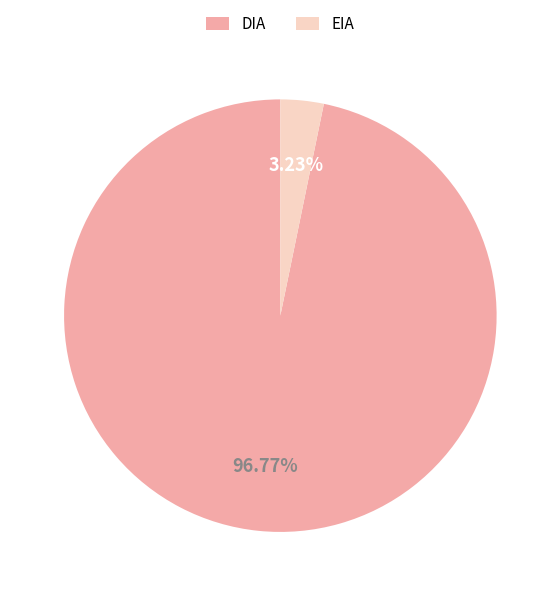

Which slice is the largest?

DIA